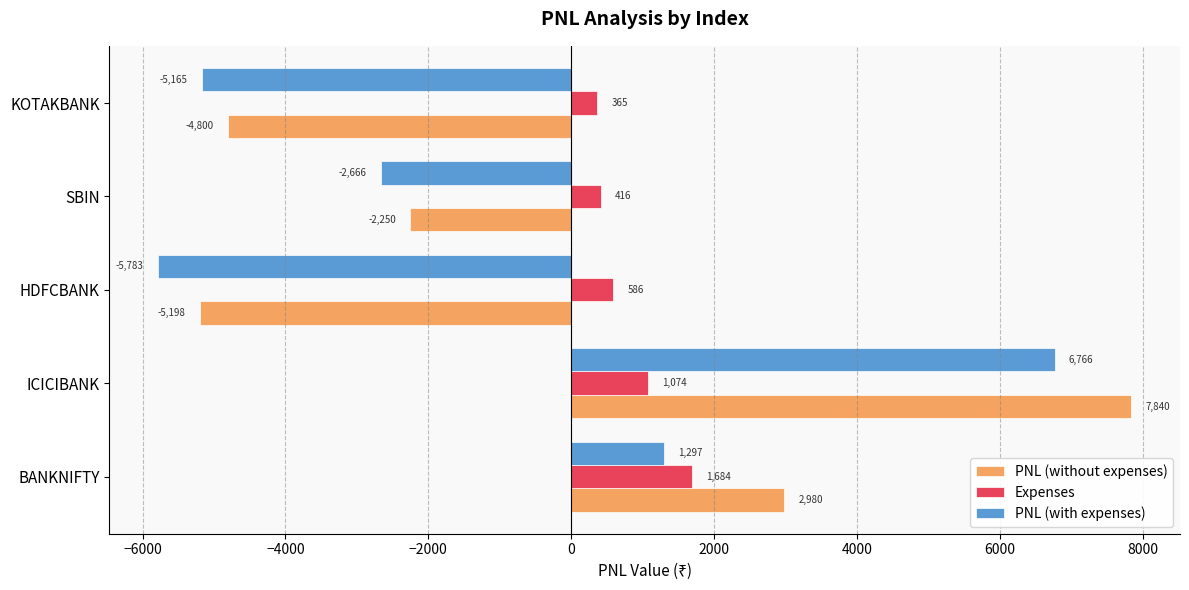

What is the difference between the second highest and minimum values in the PNL (without expenses) series?

8178.0